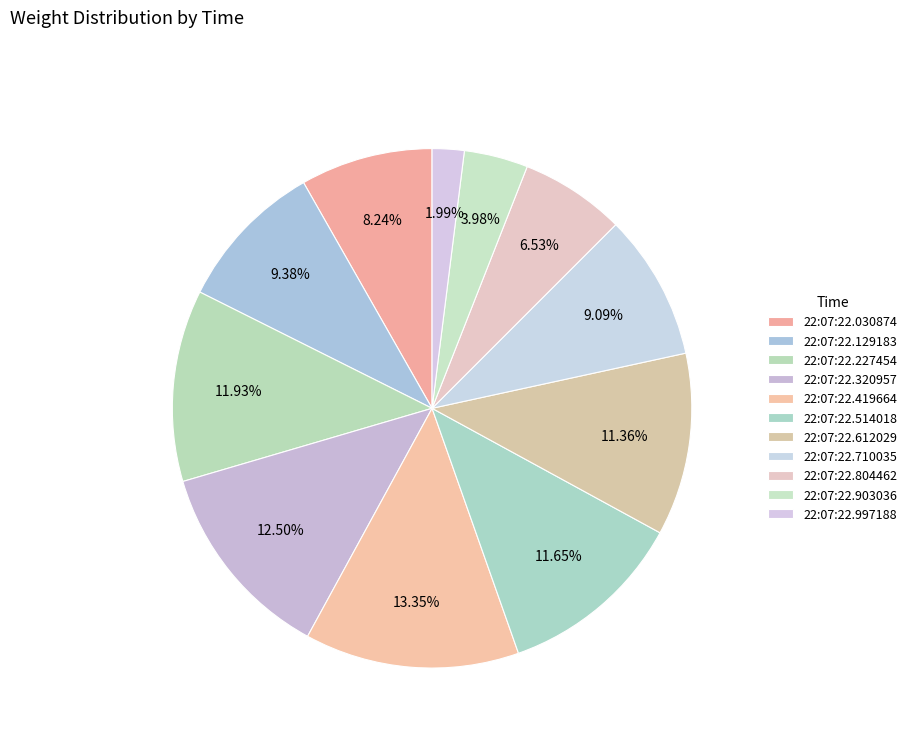

Which category has the smallest portion of the pie?

22:07:22.997188